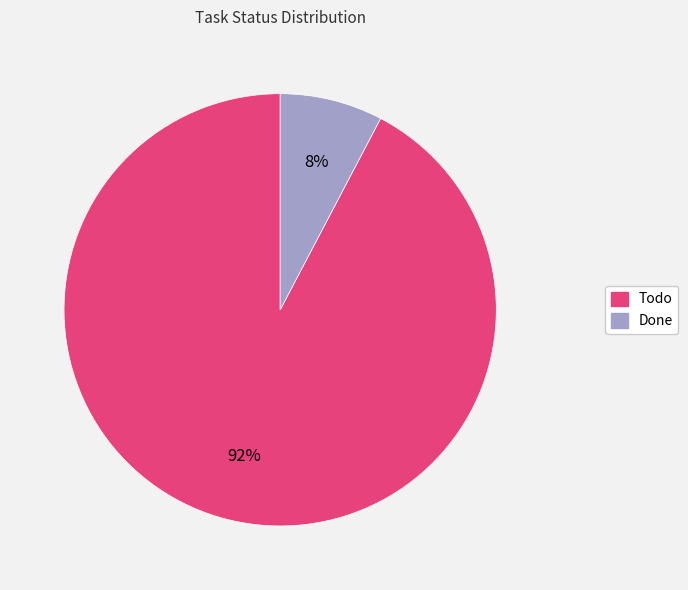

To the nearest percent, what is the average slice percentage?

50%